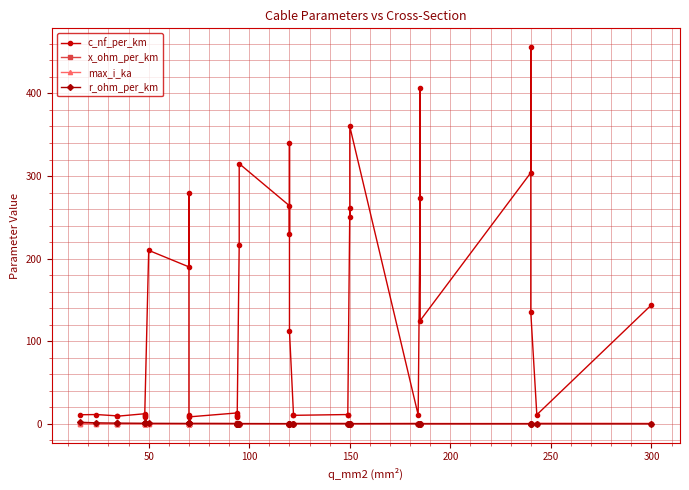

What is the sum of all r_ohm_per_km values?

15.2